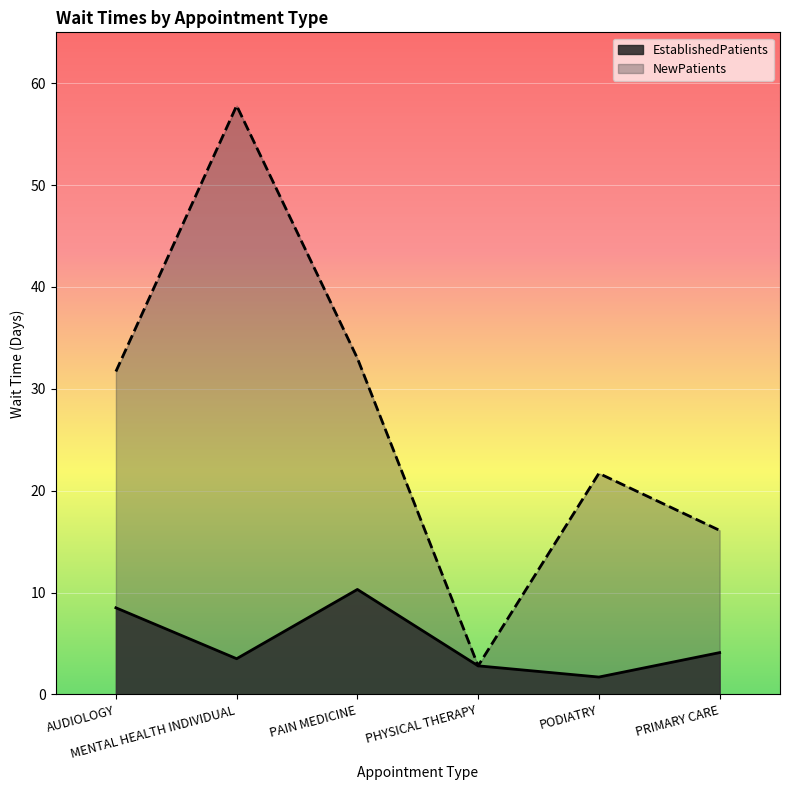

List the series in order of their overall mean, highest first.

NewPatients, EstablishedPatients